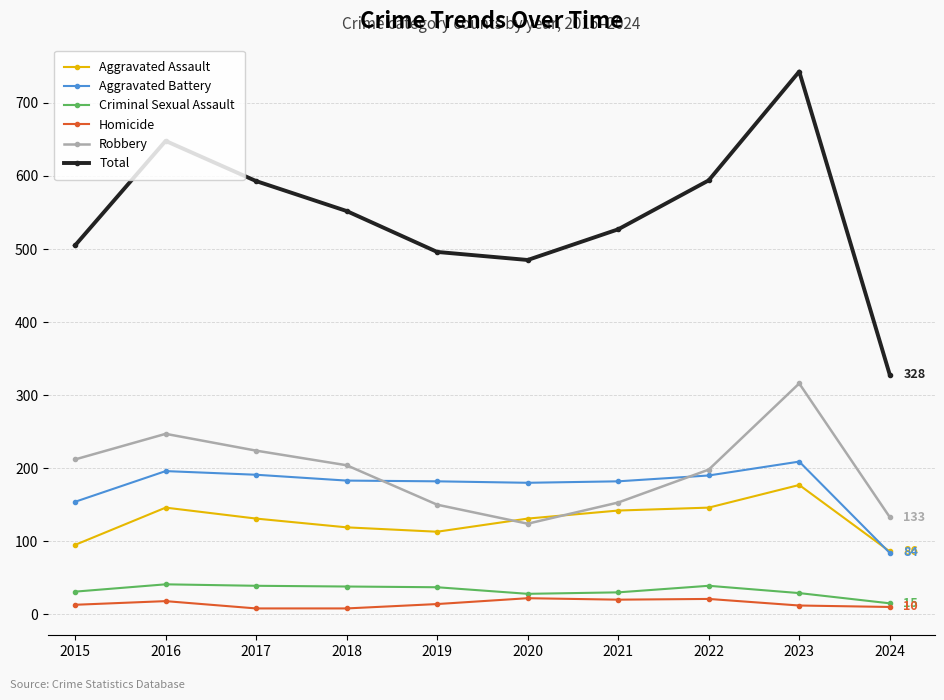

How many distinct data groups are displayed?

6